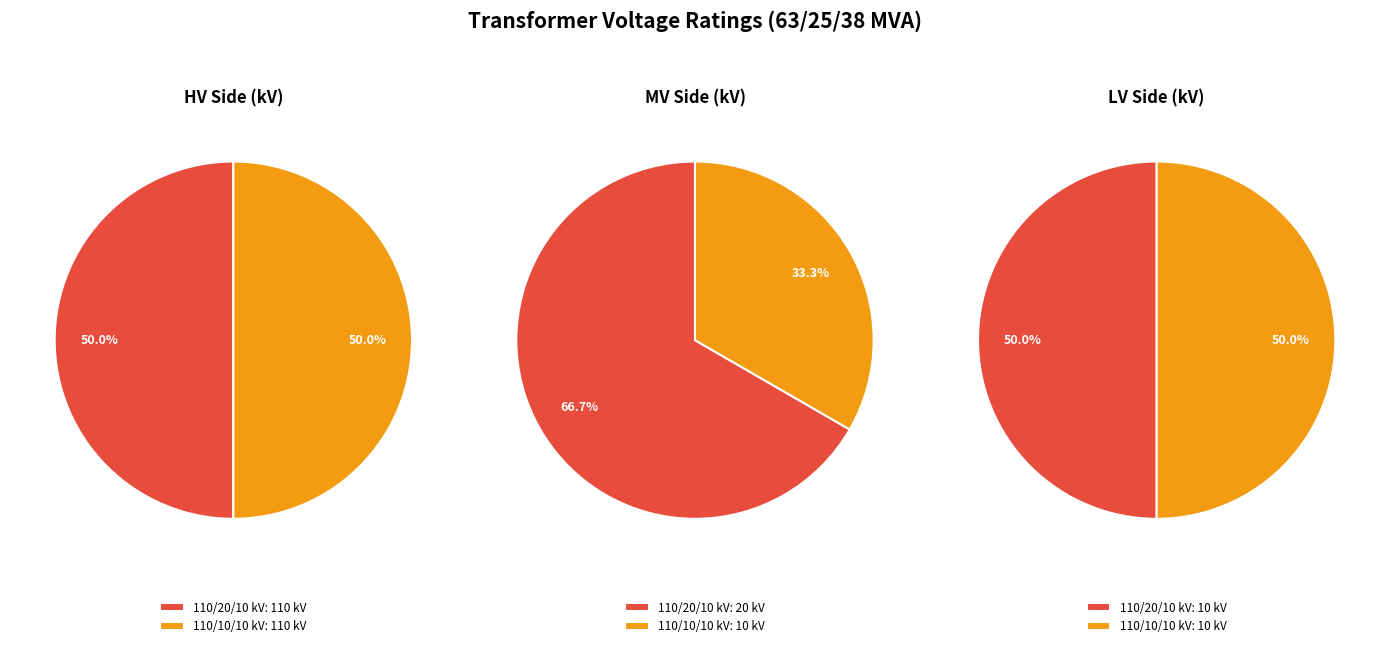

What percentage do values_vn_mv_kv and values_vn_hv_kv together represent?

100.0%